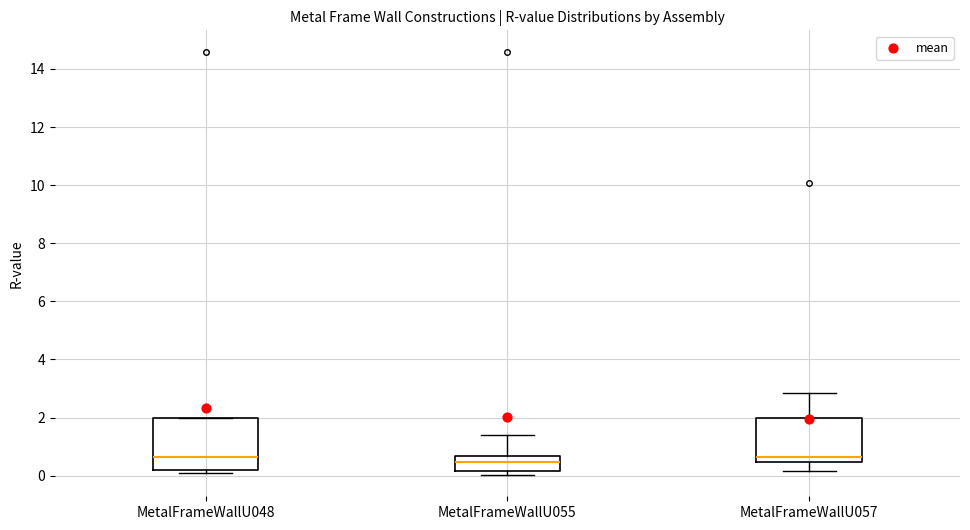

Reading left to right, read every box against the y-axis: the position of its median line, the range the box covers, and the ends of its whiskers. The values are not printed on the chart, so give them approximately, as read against the axis.

MetalFrameWallU048: median 0.6, box 0.2 to 2.0, whiskers 0.2 (just below the box's lower edge) to 2.0
MetalFrameWallU055: median 0.4, box 0.2 to 0.6, whiskers 0.0 to 1.4
MetalFrameWallU057: median 0.6, box 0.4 to 2.0, whiskers 0.2 to 2.8